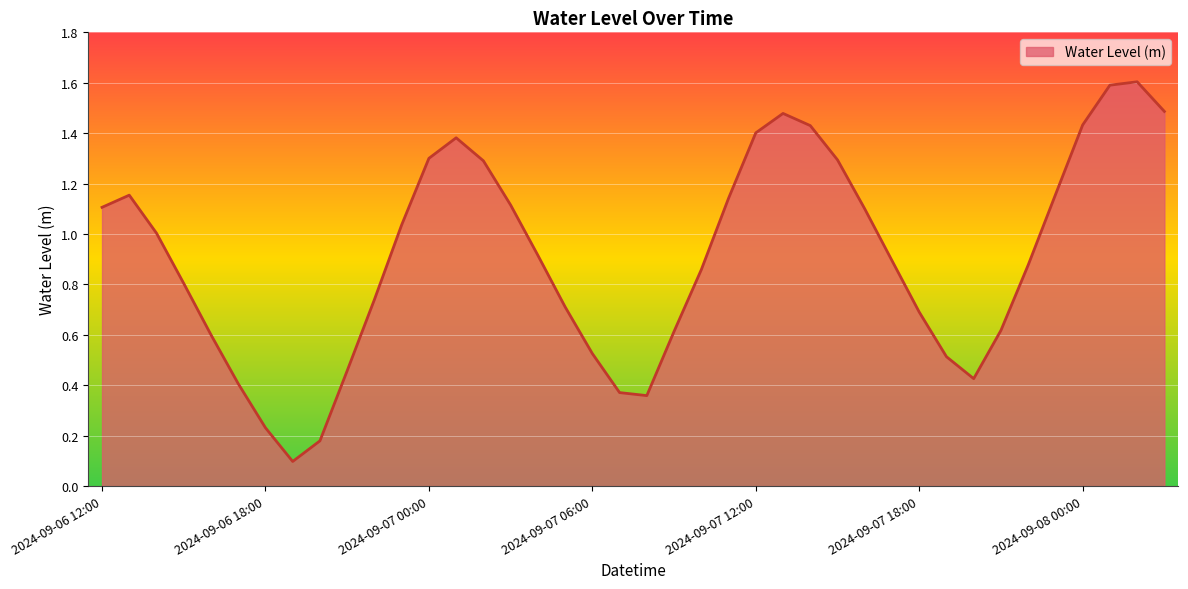

What is the maximum value shown in the chart?

1.6